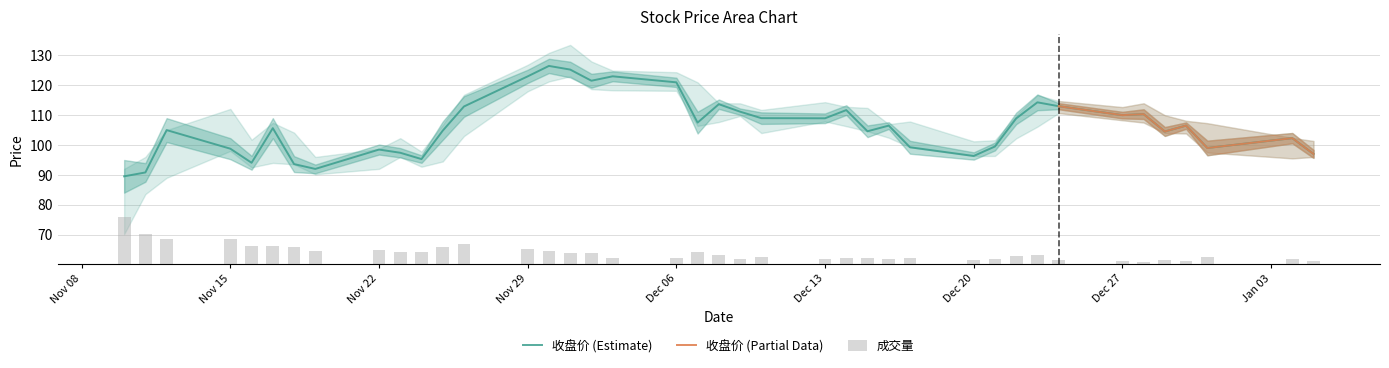

What is the difference between the 最低价 values at 20211213 and 20211210?

3.9